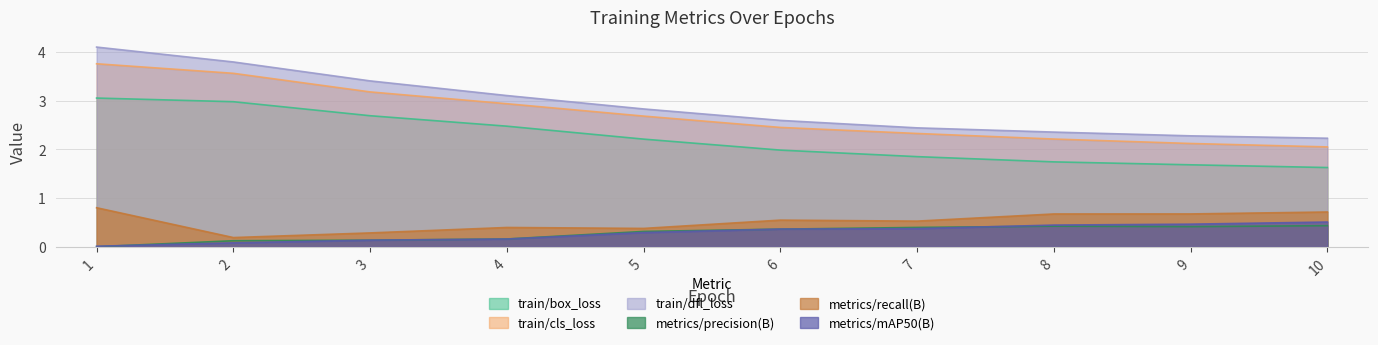

What are all the series names shown in the legend?

train/box_loss, train/cls_loss, train/dfl_loss, metrics/precision(B), metrics/recall(B), metrics/mAP50(B)